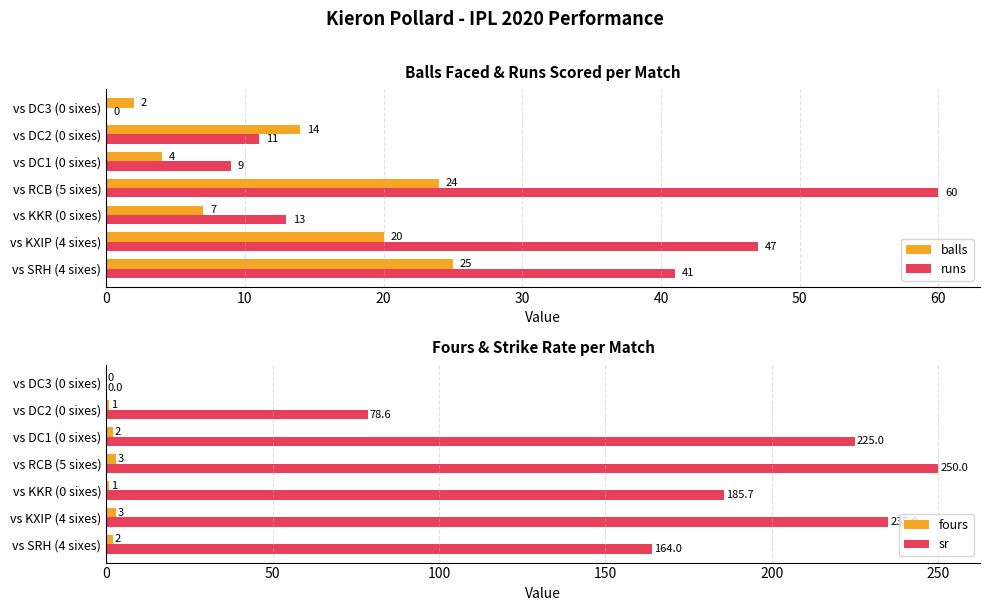

The balls series shows 5 at vs DC2 (0 sixes). True or false?

False